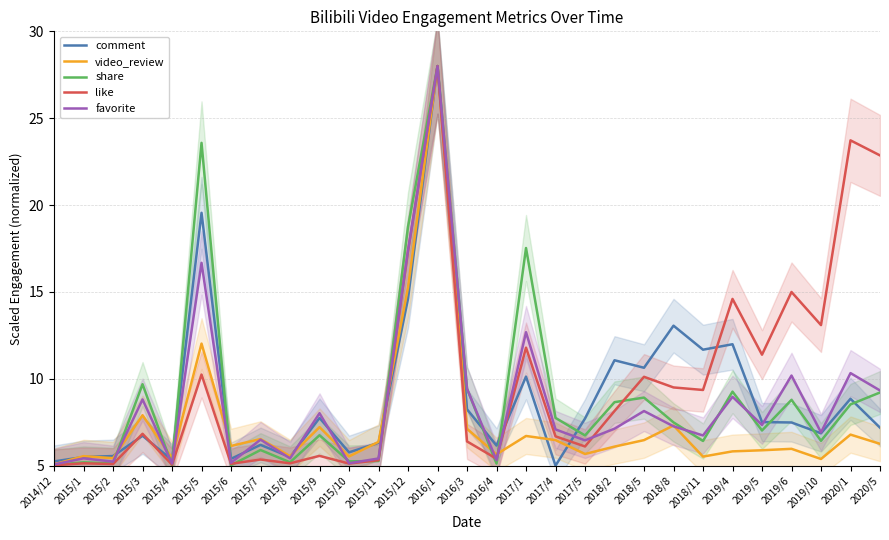

Reading right to left, extract all data points from this chart.

comment: 7.2	8.9	6.9	7.5	7.5	12.0	11.7	13.1	10.6	11.1	7.7	5.0	10.1	6.2	8.2	28.0	14.6	6.3	5.8	7.7	5.5	6.2	5.4	19.6	5.3	6.7	5.6	5.5	5.2
video_review: 6.3	6.8	5.4	6.0	5.9	5.8	5.5	7.3	6.5	6.1	5.7	6.5	6.7	5.7	7.1	28.0	15.3	6.4	5.5	7.2	5.6	6.5	6.1	12.0	5.4	7.9	5.4	5.6	5.1
share: 9.2	8.5	6.4	8.8	7.0	9.3	6.4	7.5	8.9	8.7	6.7	7.8	17.5	5.1	9.4	28.0	18.8	5.3	5.3	6.8	5.2	5.9	5.0	23.6	5.0	9.7	5.1	5.2	5.0
like: 22.9	23.7	13.1	15.0	11.4	14.6	9.4	9.5	10.1	8.1	6.1	6.7	11.8	5.4	6.4	28.0	17.3	5.3	5.1	5.6	5.1	5.4	5.1	10.2	5.1	6.8	5.1	5.1	5.0
favorite: 9.3	10.3	6.9	10.2	7.3	9.0	6.7	7.3	8.1	7.1	6.5	7.1	12.7	5.3	9.4	28.0	17.4	5.4	5.1	8.0	5.4	6.5	5.2	16.7	5.1	8.8	5.2	5.4	5.1